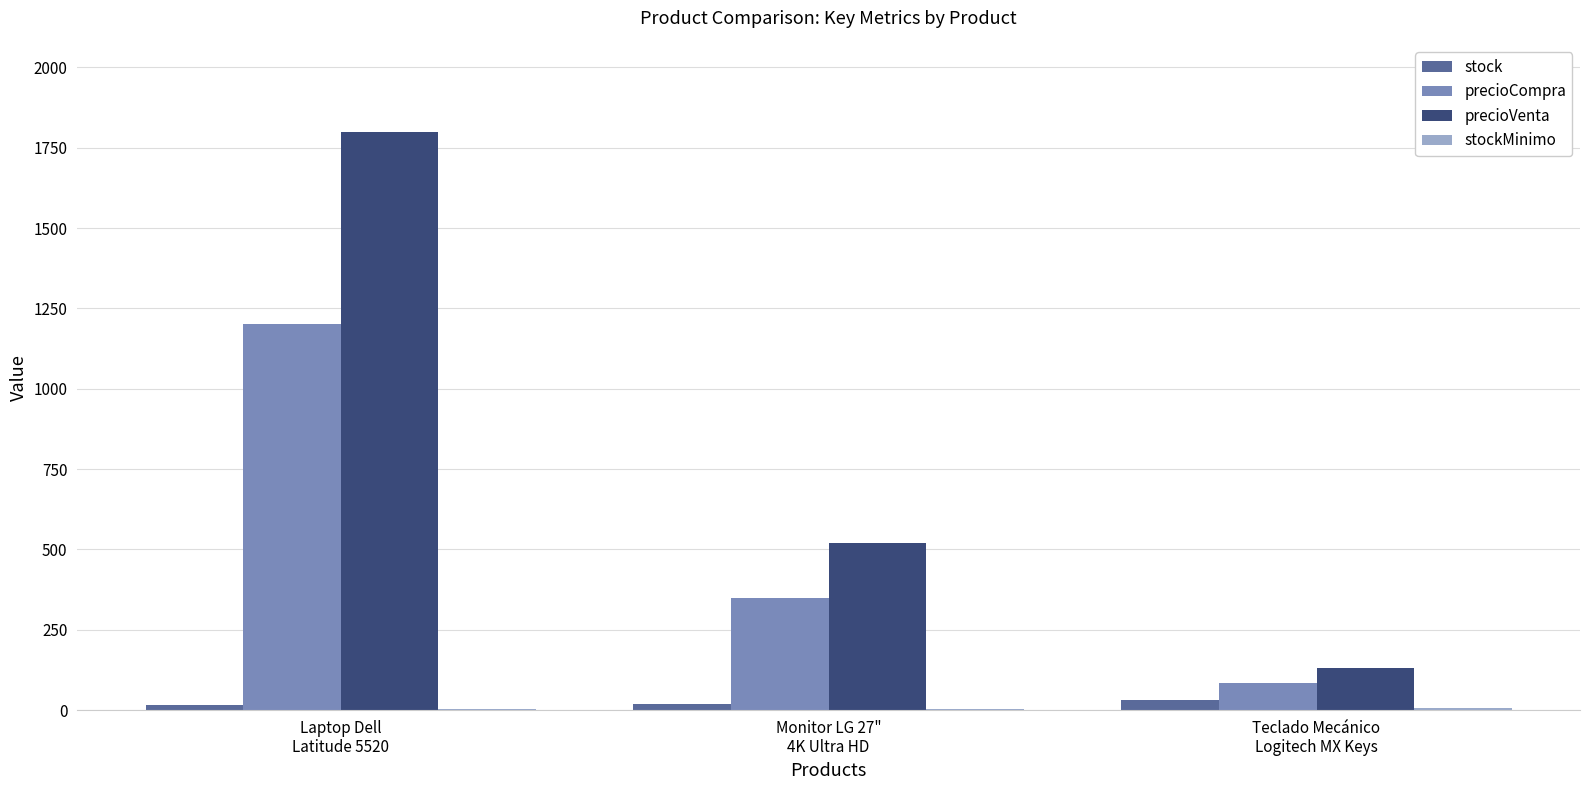

Count the number of data series in this chart.

4